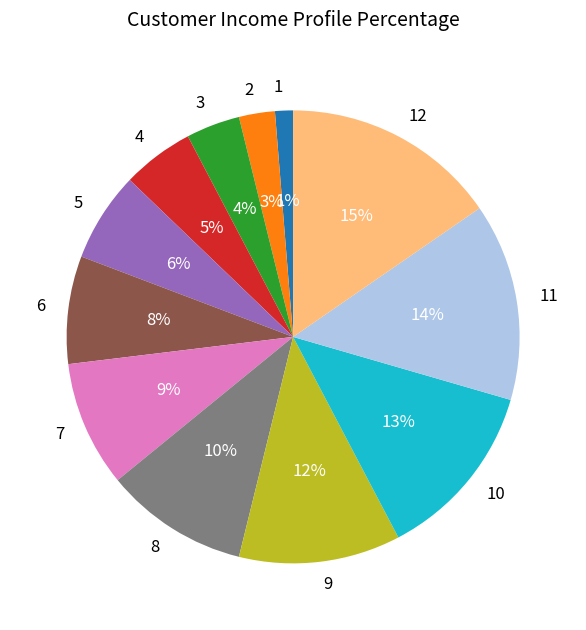

Combined, do 9 and 12 account for over 50%?

No